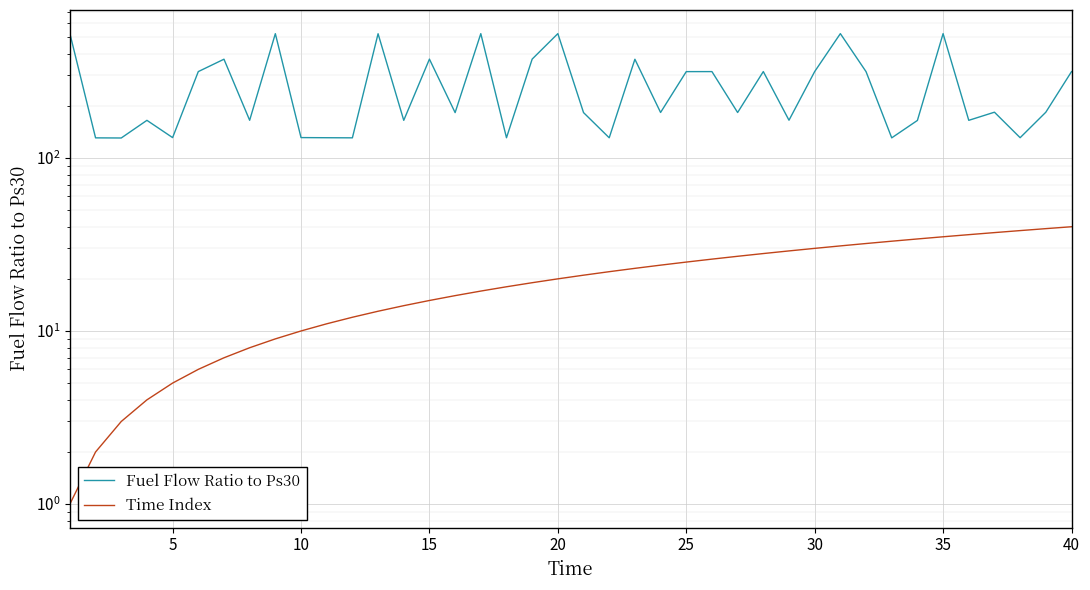

How many data points in Time Index are above 21?

19